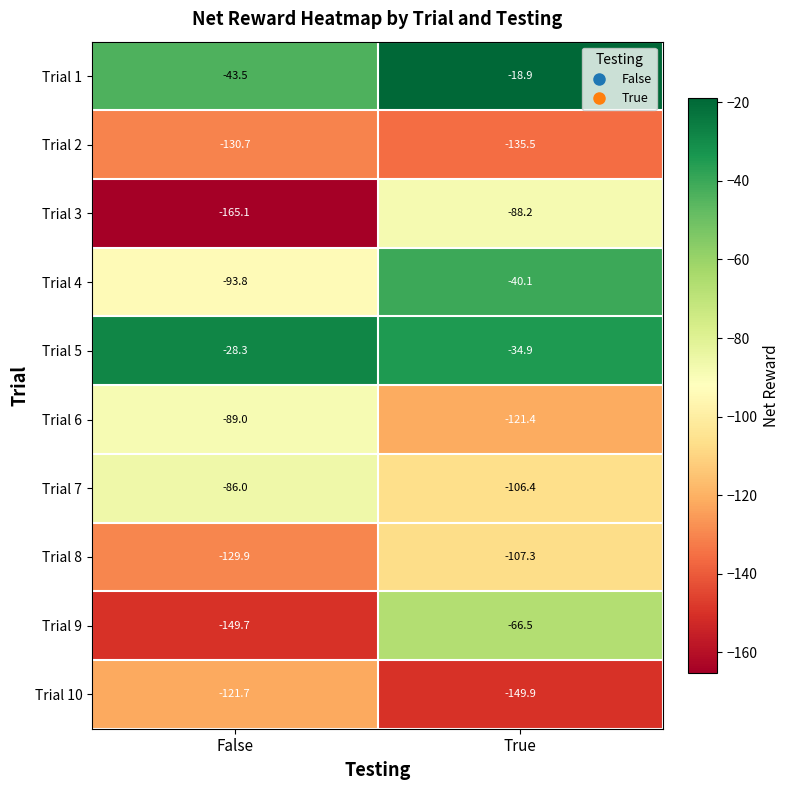

How many distinct data groups are displayed?

10